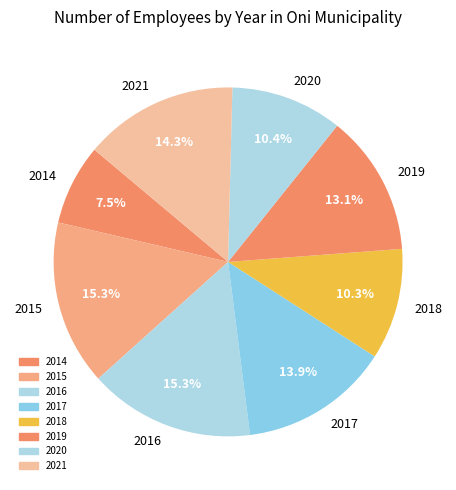

Combined, do 2017 and 2016 account for over 50%?

No